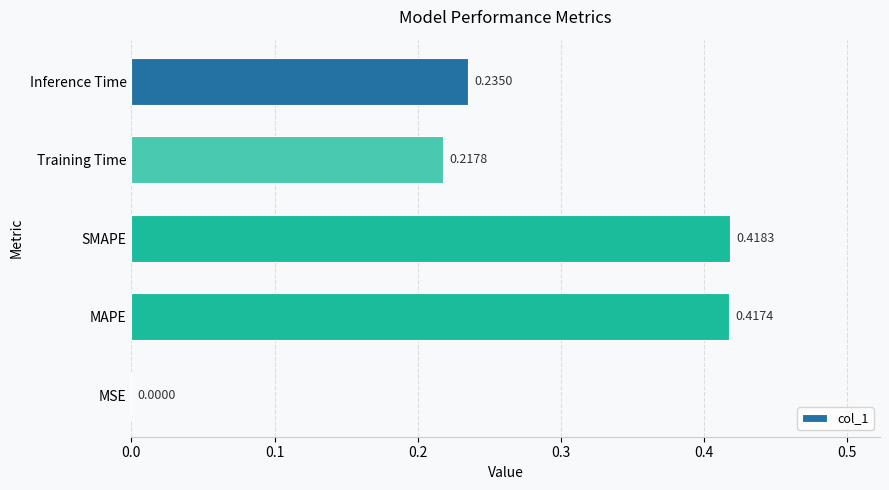

Where is the data nearest to the value 0?

MSE